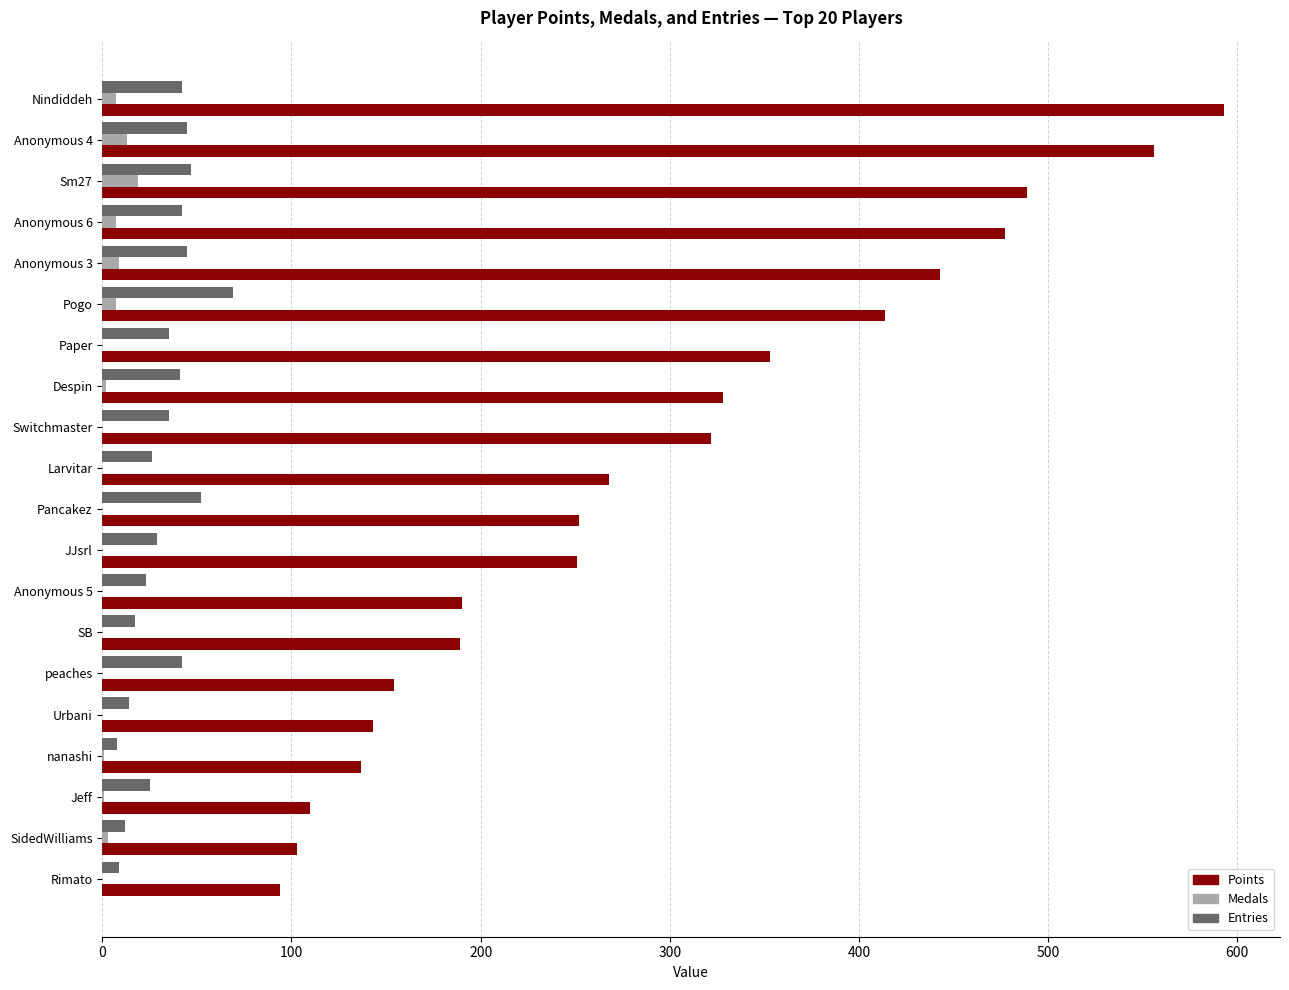

What is the sum of all Entries values?

658